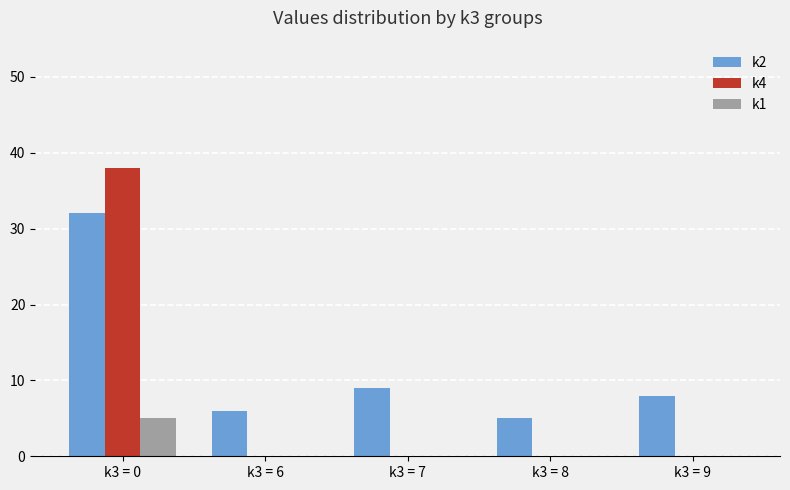

Are the bars horizontal?

No